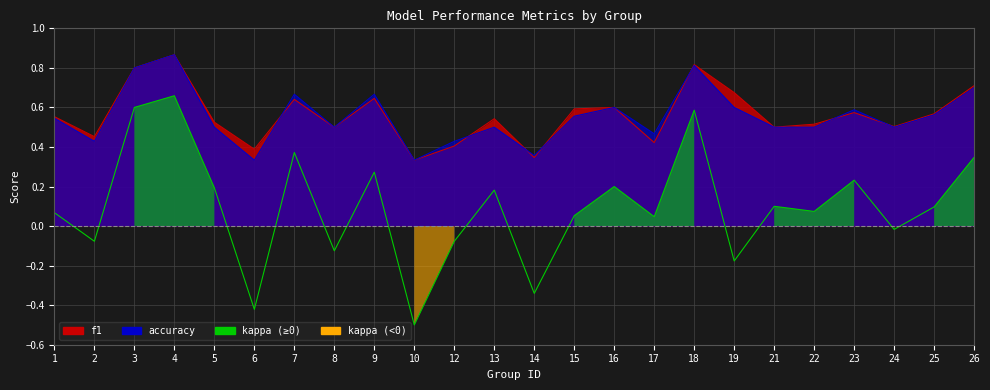

At how many categories does at least one series exceed 0?

24